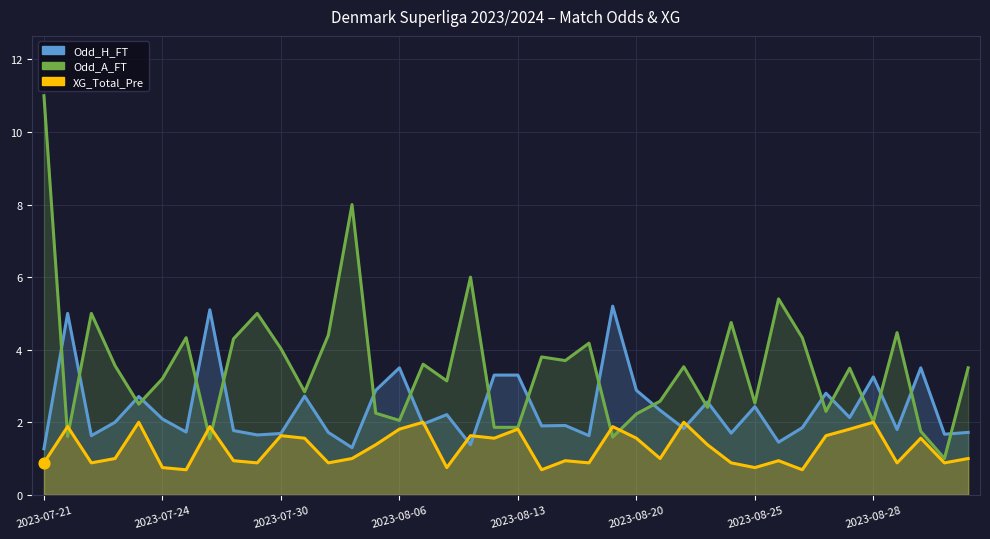

At how many categories does at least one series exceed 7?

2